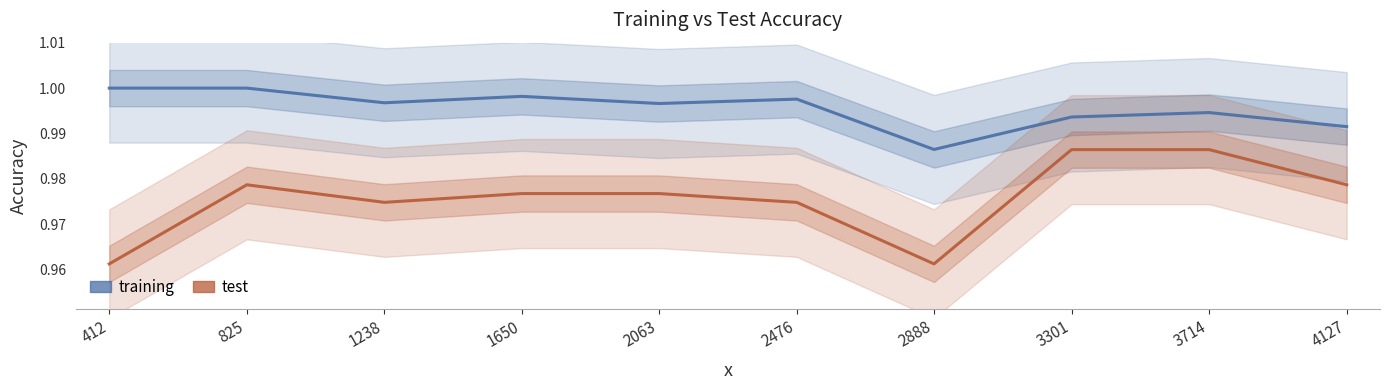

What is the value of the training point at the 8th from the left?

1.0